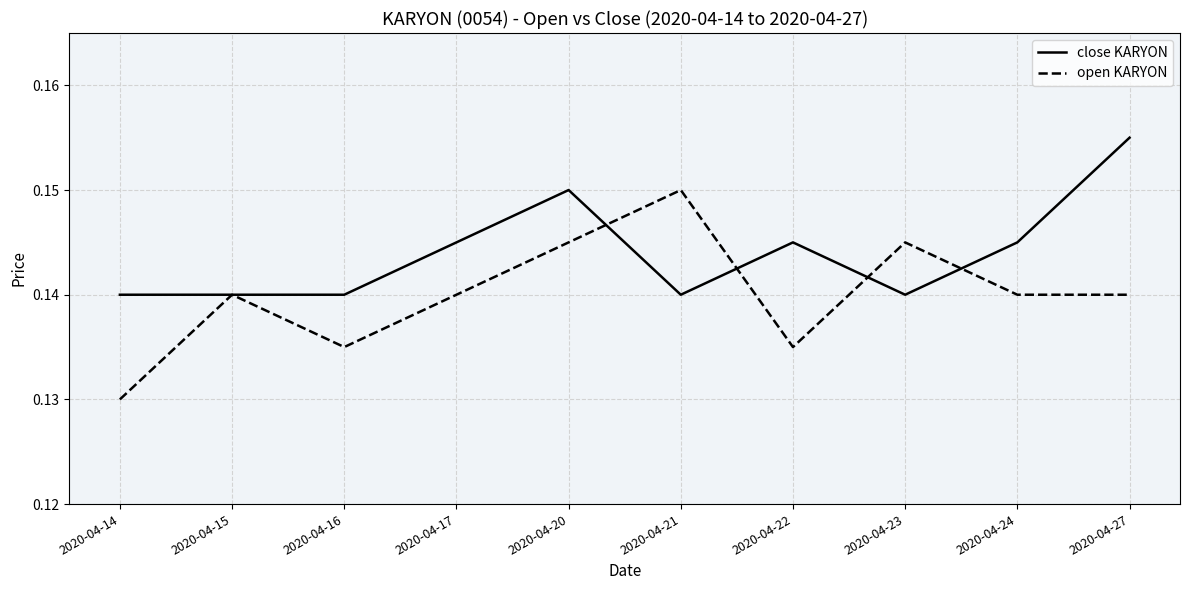

Which category has the highest value in the close KARYON series?

2020-04-27